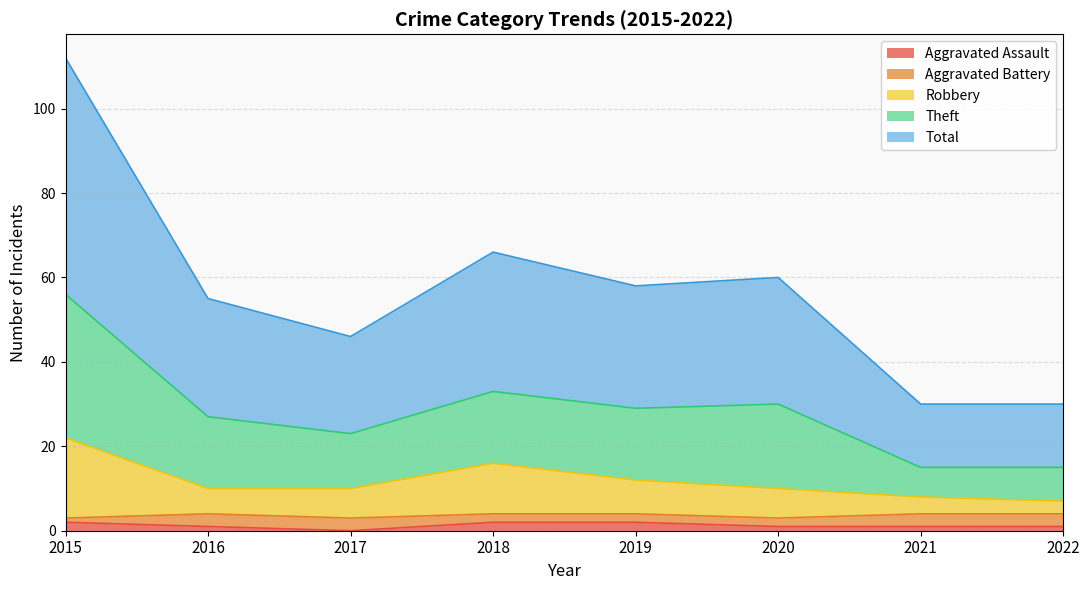

True or false: Aggravated Assault has a value of 1 at 2021.

True